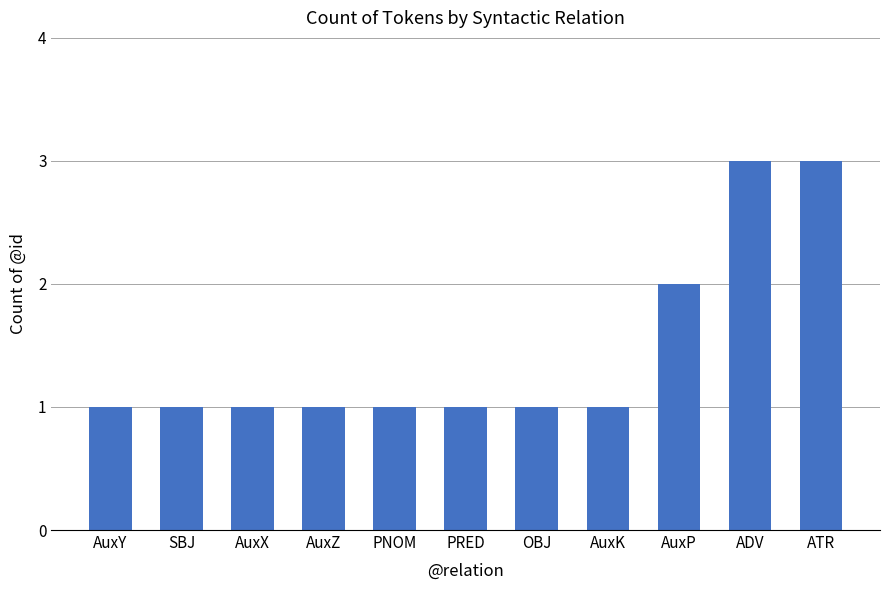

What is the greatest value displayed?

3